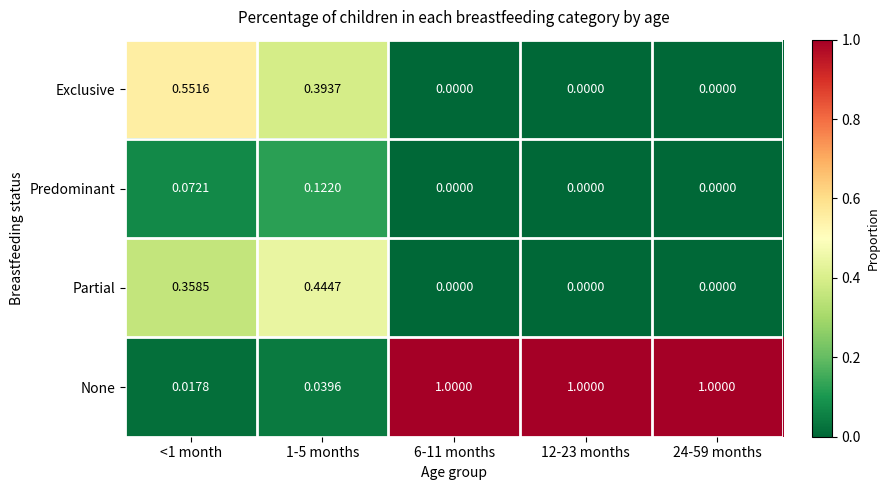

Which series has the widest spread of values?

None